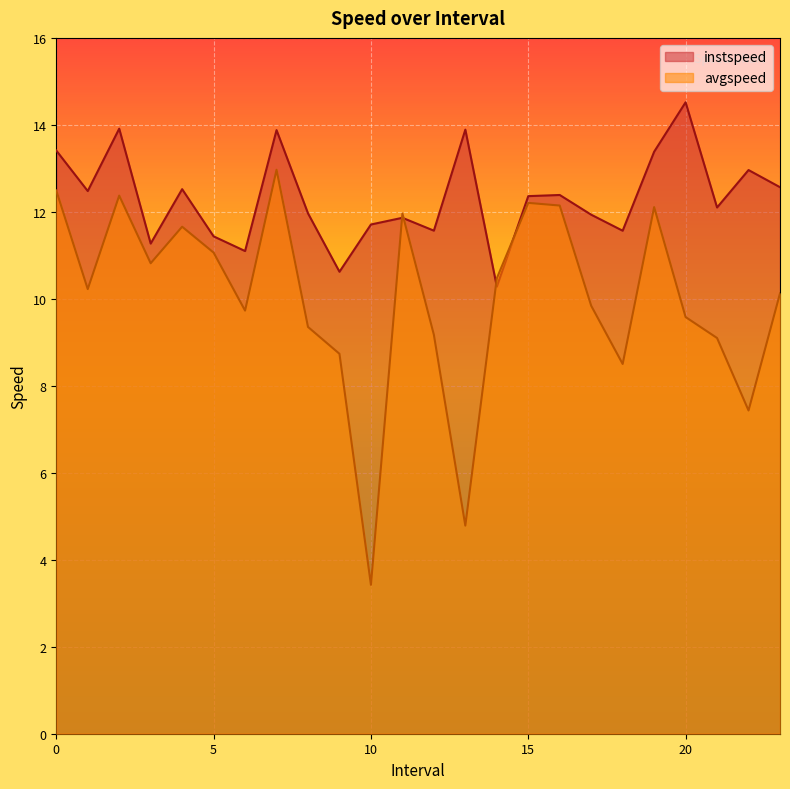

In instspeed, how many points are higher than both neighbors (excluding endpoints)?

8